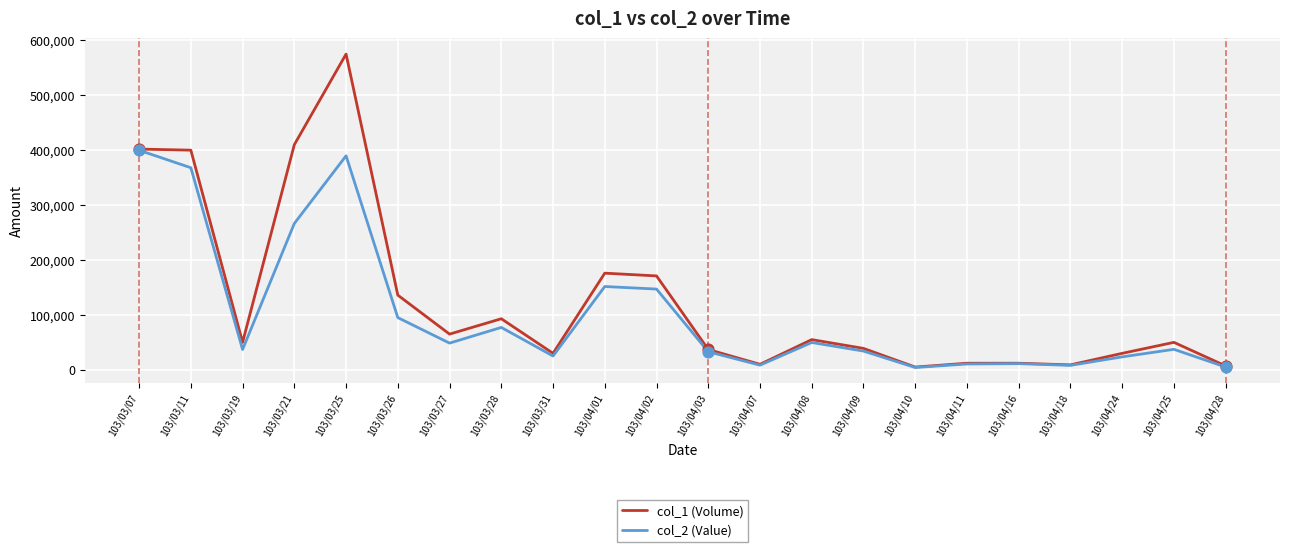

What is the total value across all series at 103/04/02?

318050